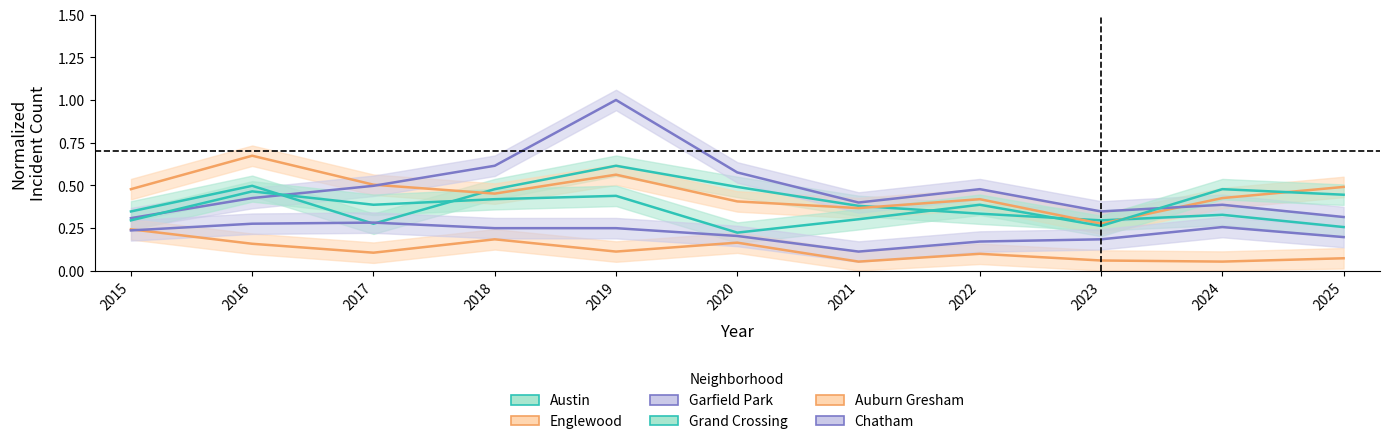

True or false: Garfield Park and Auburn Gresham cross at least once.

False